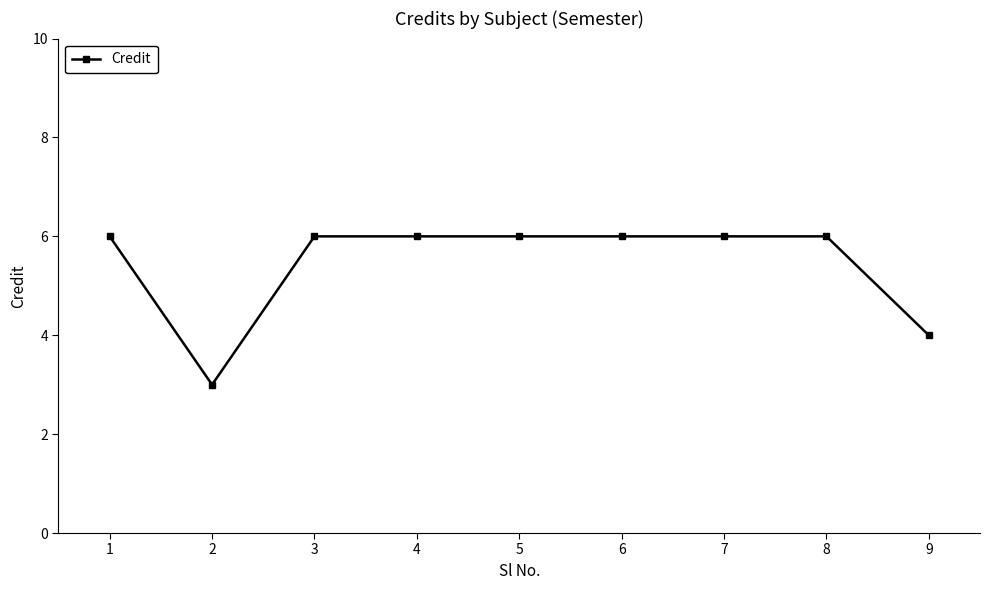

What is the value of the 3rd point from the left?

6